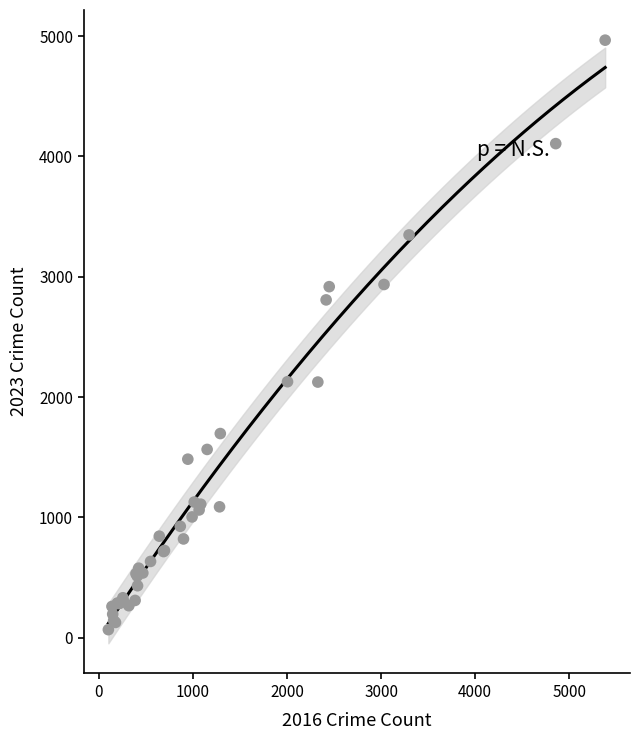

What Y value in the scatter plot is closest to 2517?

2808